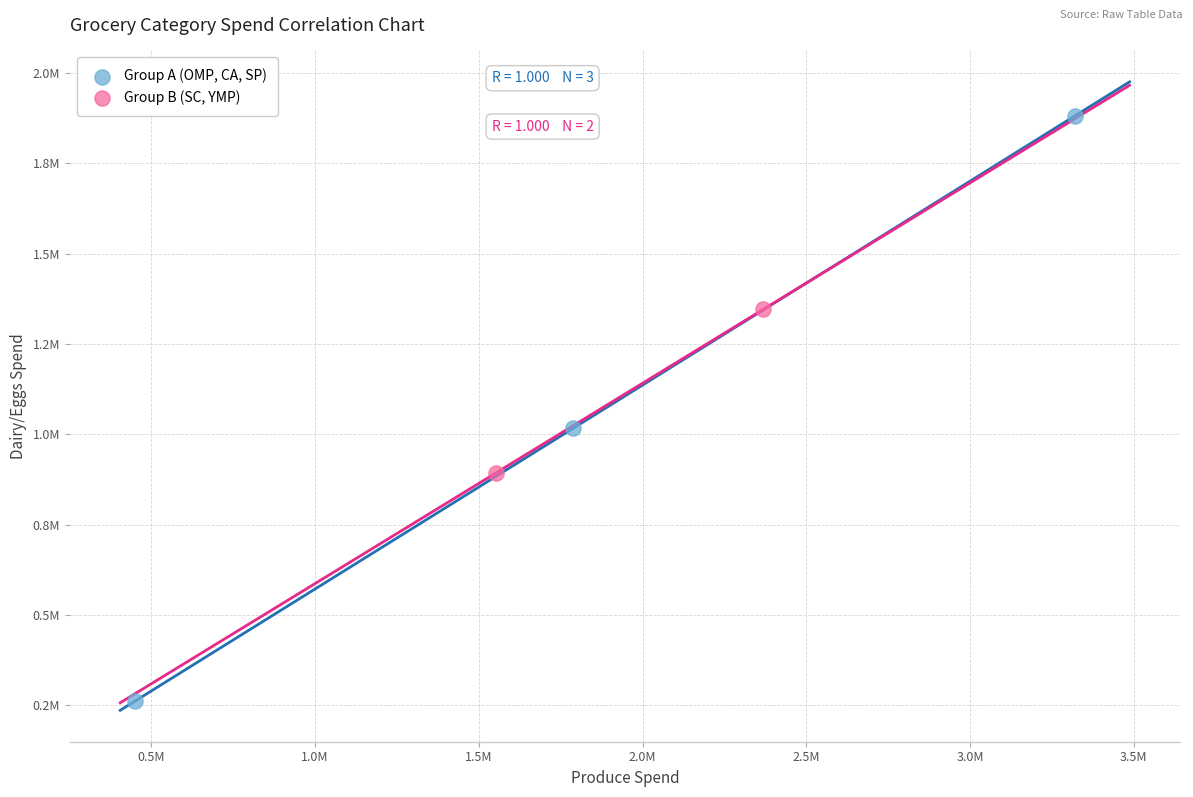

Which series contains the highest Y value?

Group A (OMP, CA, SP)